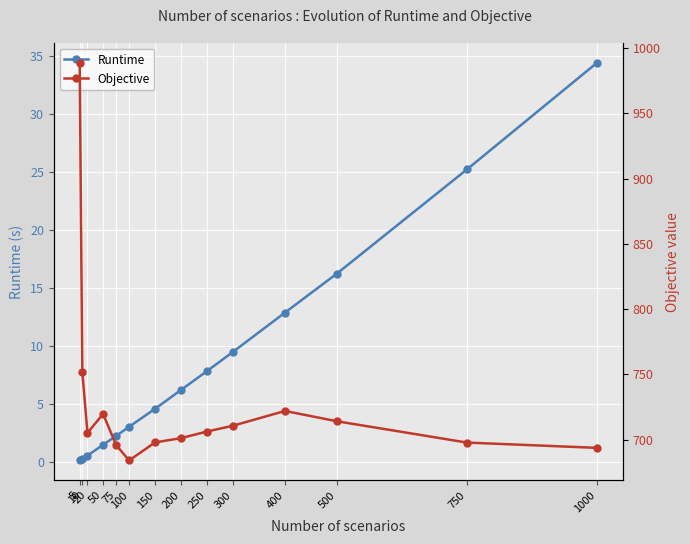

The value of Objective at 750 is 697.7. True or false?

True